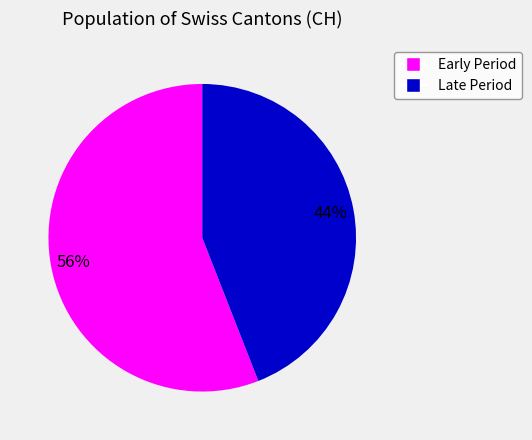

Does any single category account for the majority?

Yes